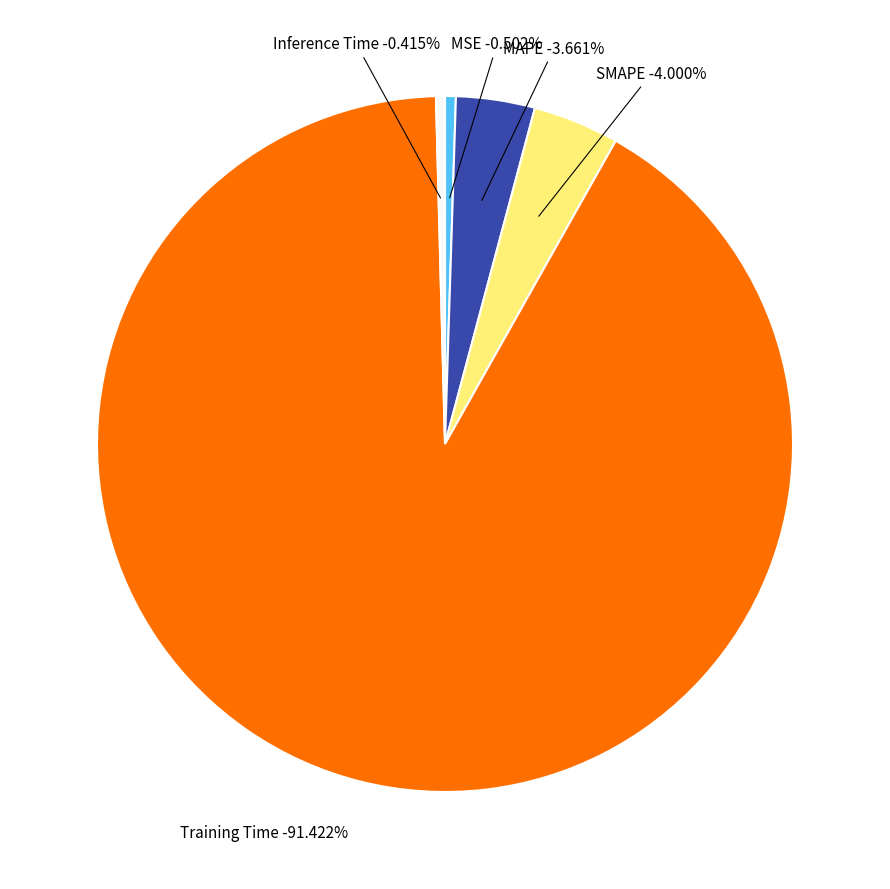

What is the smallest slice in the pie chart?

Inference Time